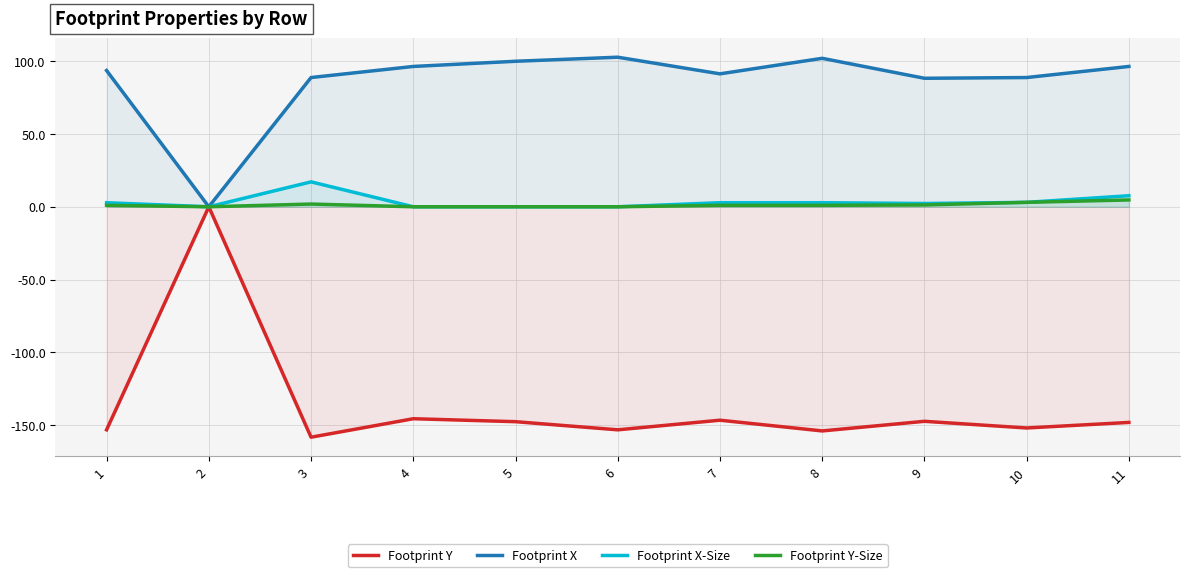

How many positive values does the Footprint X series have?

10